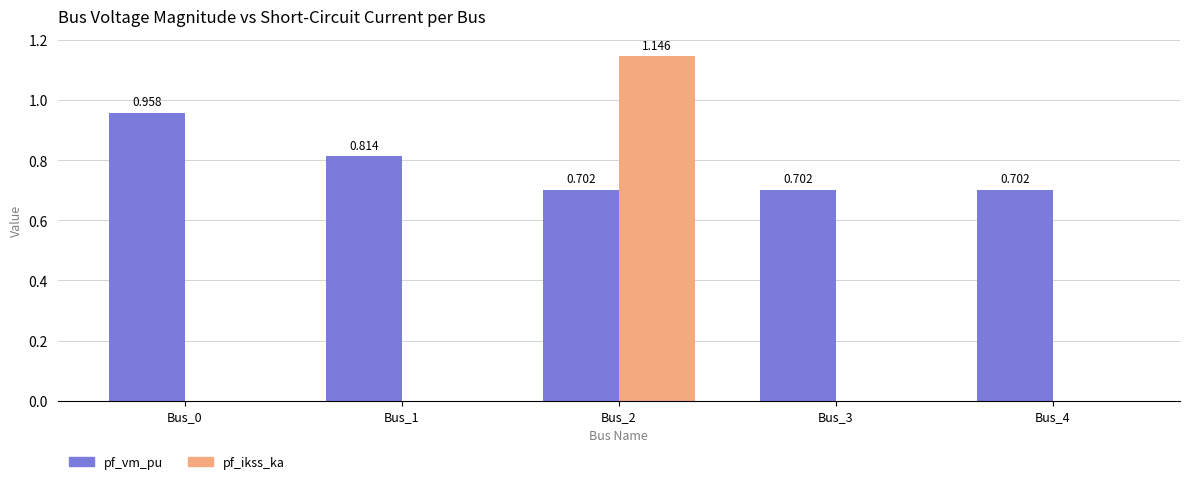

Is the value of pf_ikss_ka at Bus_0 greater than the value of pf_vm_pu at Bus_1?

No